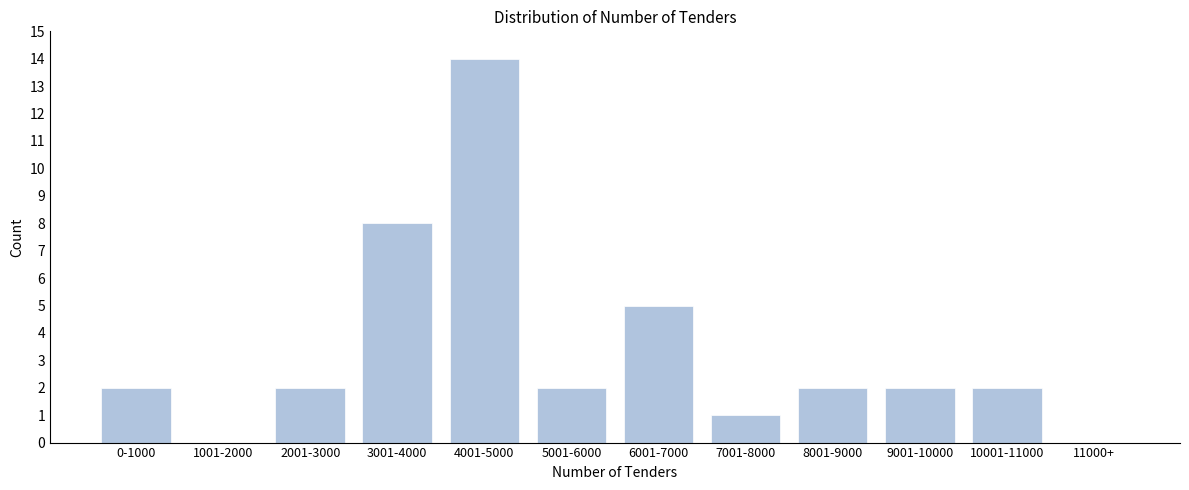

Reading left to right, list all the values displayed in this chart.

0-1000=2	1001-2000=0	2001-3000=2	3001-4000=8	4001-5000=14	5001-6000=2	6001-7000=5	7001-8000=1	8001-9000=2	9001-10000=2	10001-11000=2	11000+=0